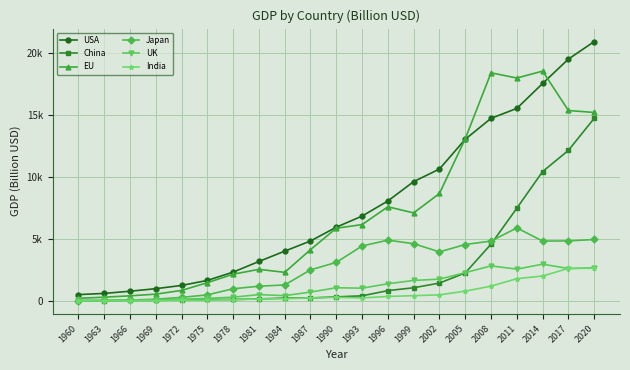

Which series has the largest total across all categories?

USA